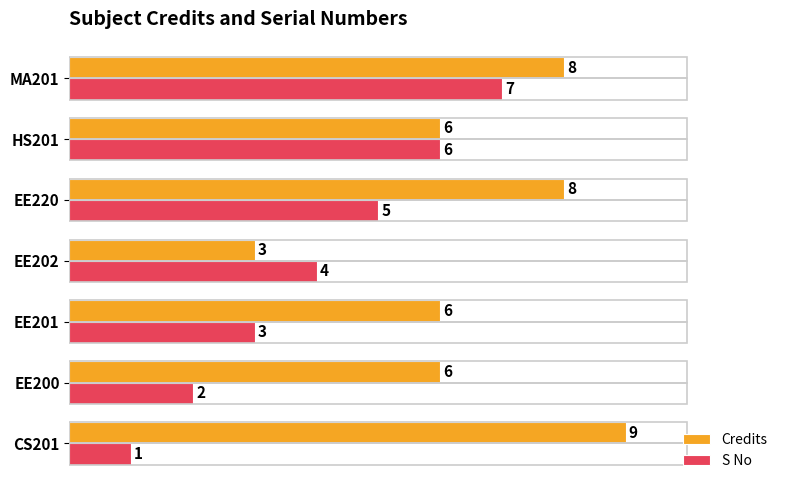

Rank the series at EE200 from highest to lowest value.

Credits, S No